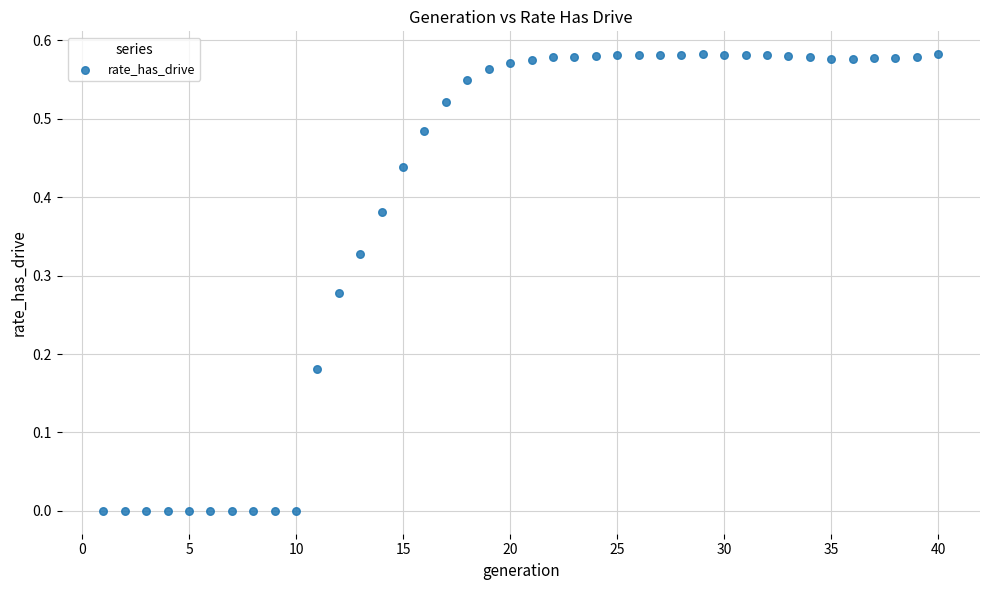

What is the range of X values (max minus min)?

39.0